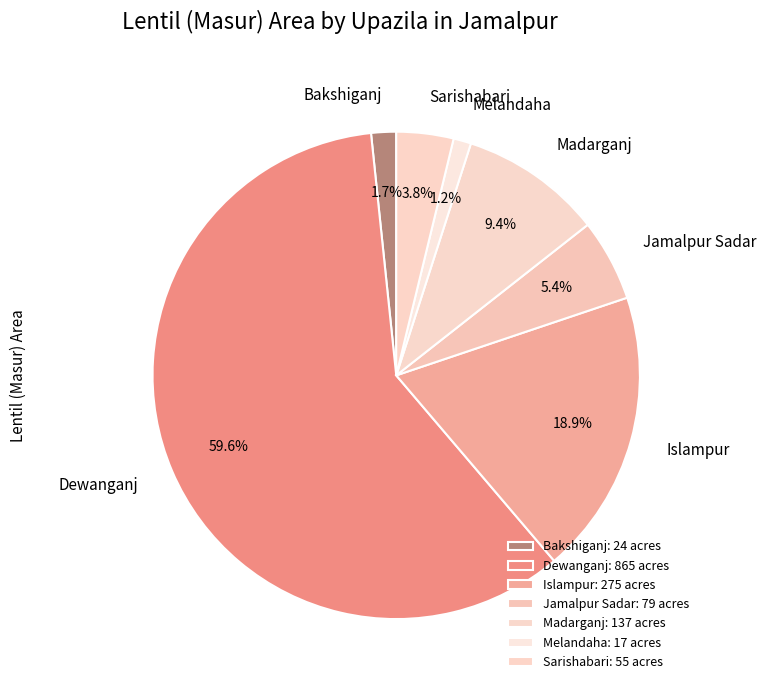

To the nearest percent, what portion does Jamalpur Sadar represent?

5%